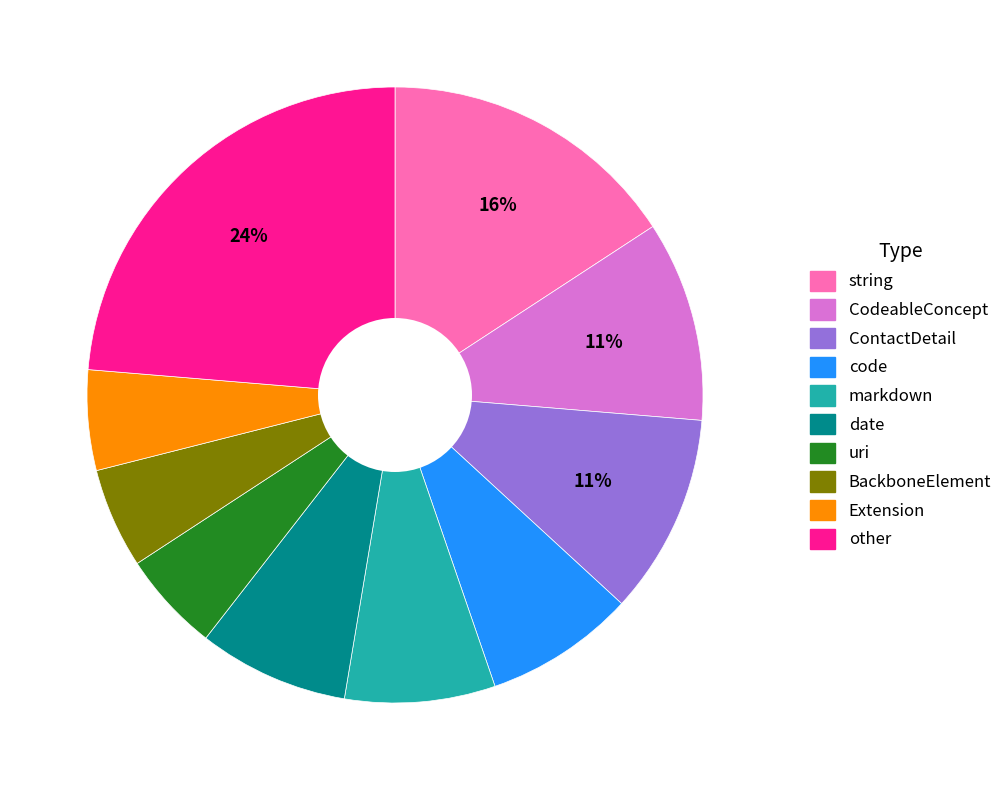

Is there a majority slice in this chart?

No